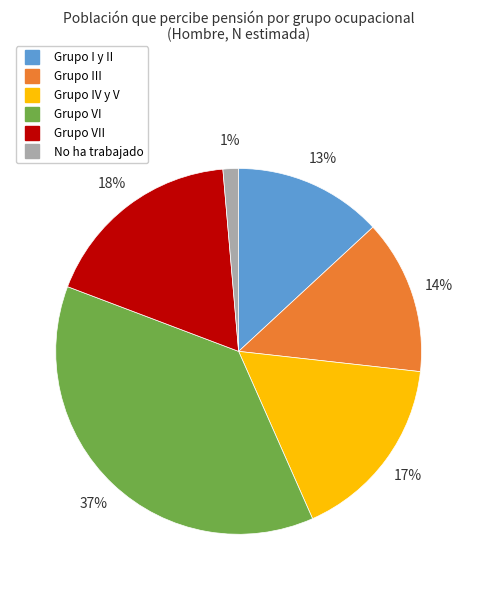

To the nearest percent, what is the average slice percentage?

17%